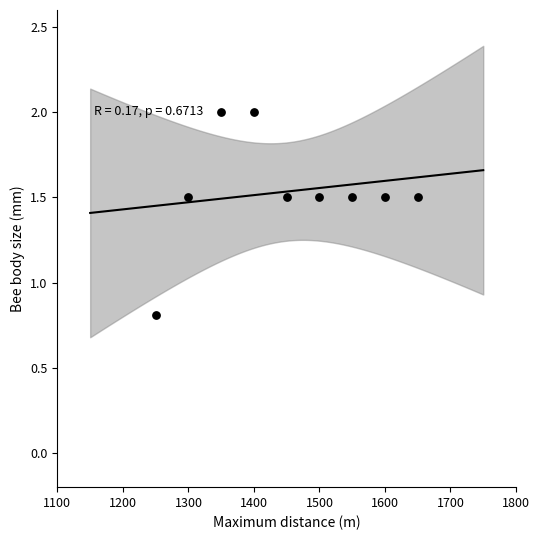

What Y value in the scatter plot is closest to 1?

0.8